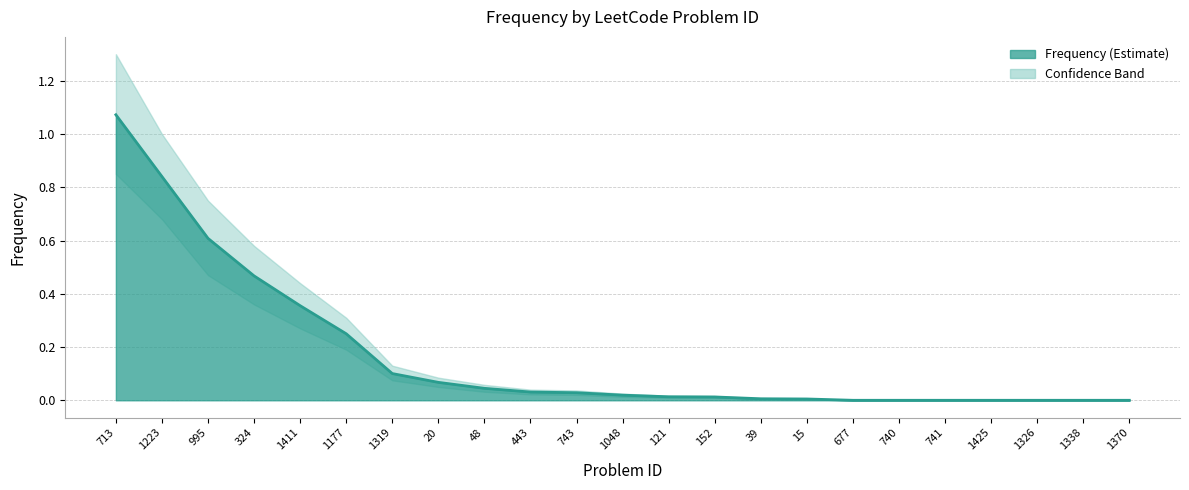

How many values in the Frequency_lower series exceed 0?

16